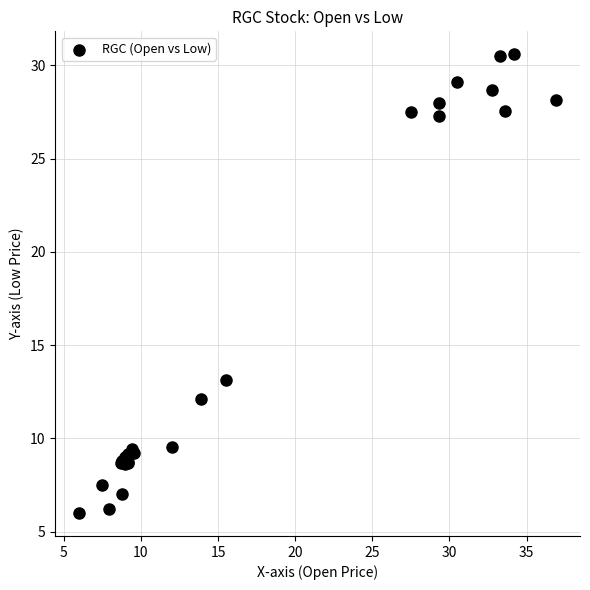

What Y value in the scatter plot is closest to 18?

13.1